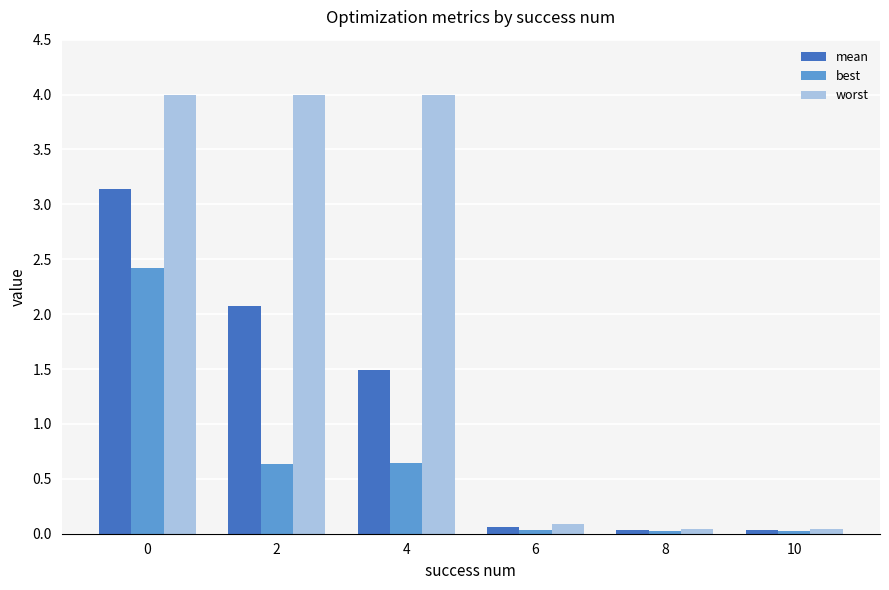

Does the chart contain stacked bars?

No